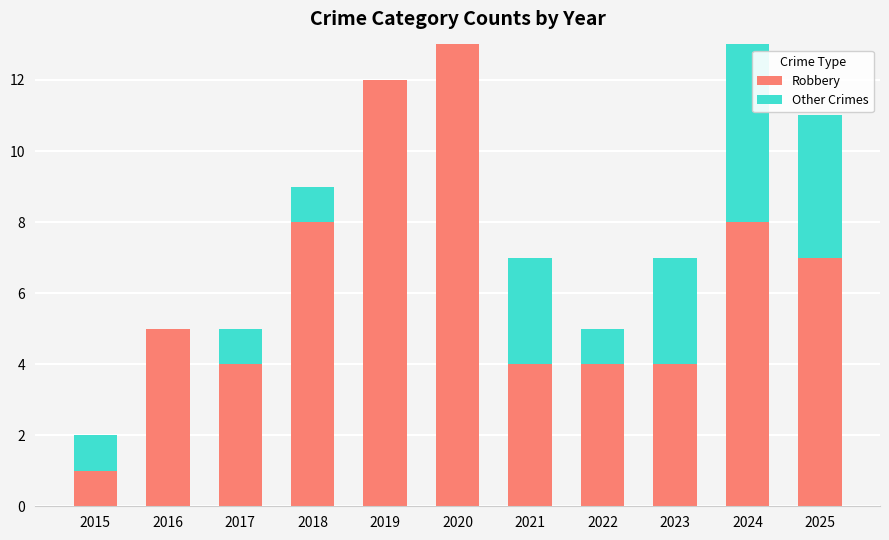

What is the sum of the Robbery values at 2025 and 2016?

12